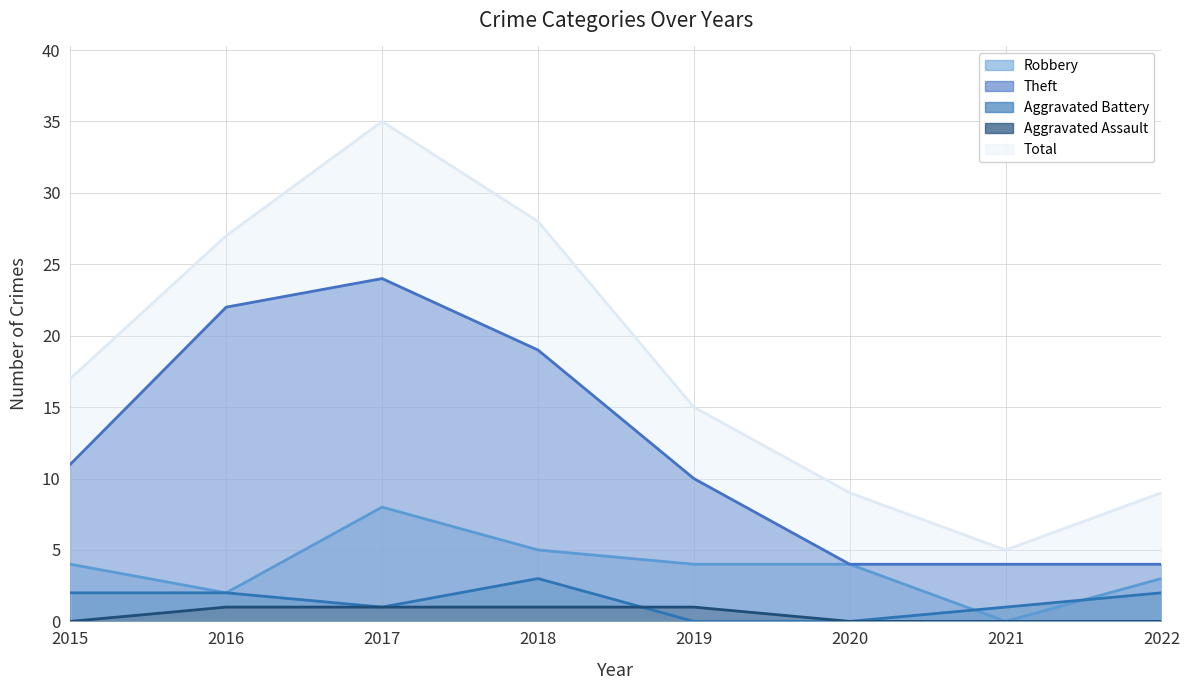

Which series has the largest range (max minus min)?

Total